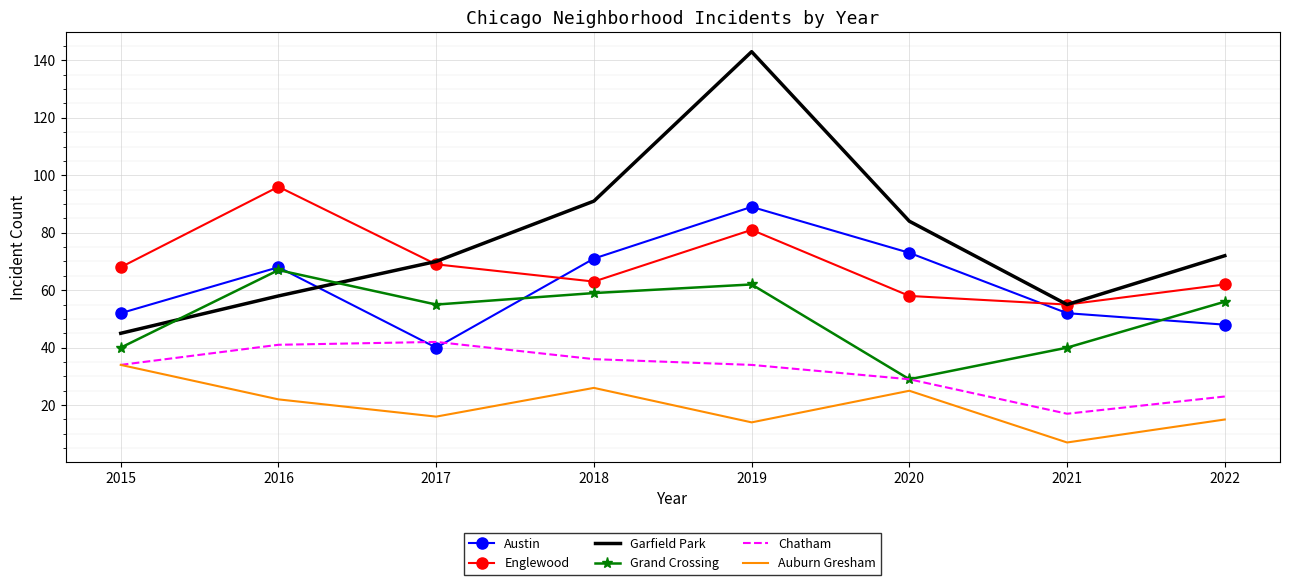

At which category does the chart reach its minimum across all series?

2021